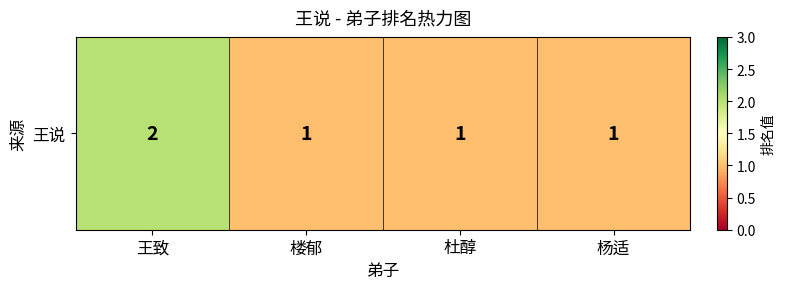

Reading right to left, list all the values displayed in this chart.

1	1	1	2